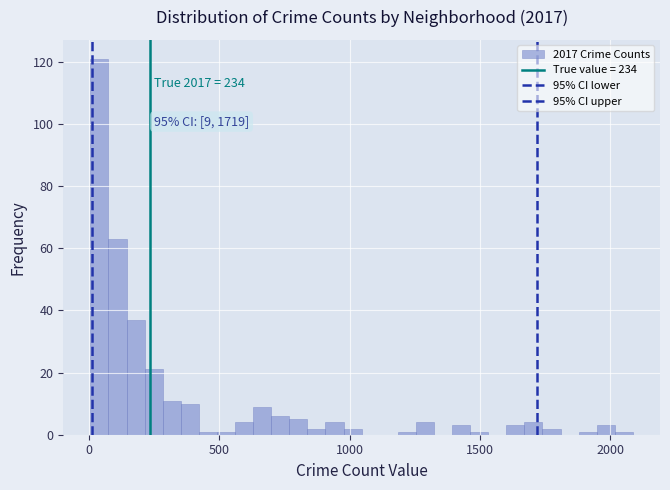

Read against the x-axis, roughly where is the centre of the tallest bar?

50